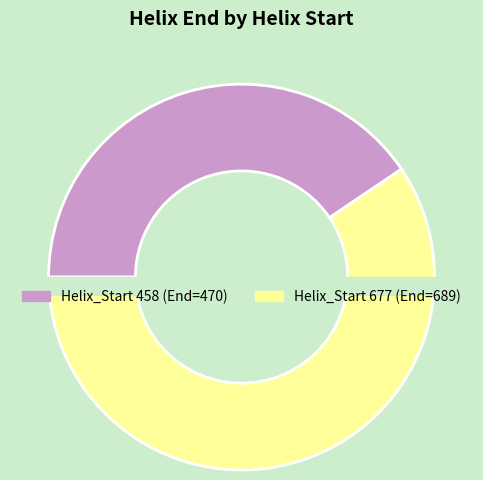

Combined, what portion of the pie is 458 and 677?

100.0%